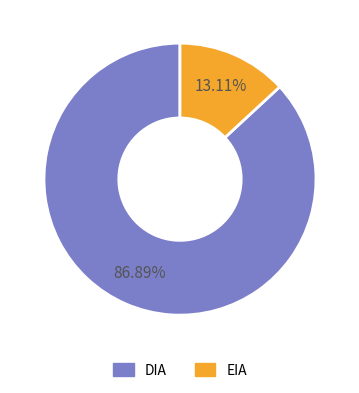

Count the number of slices in the pie.

2